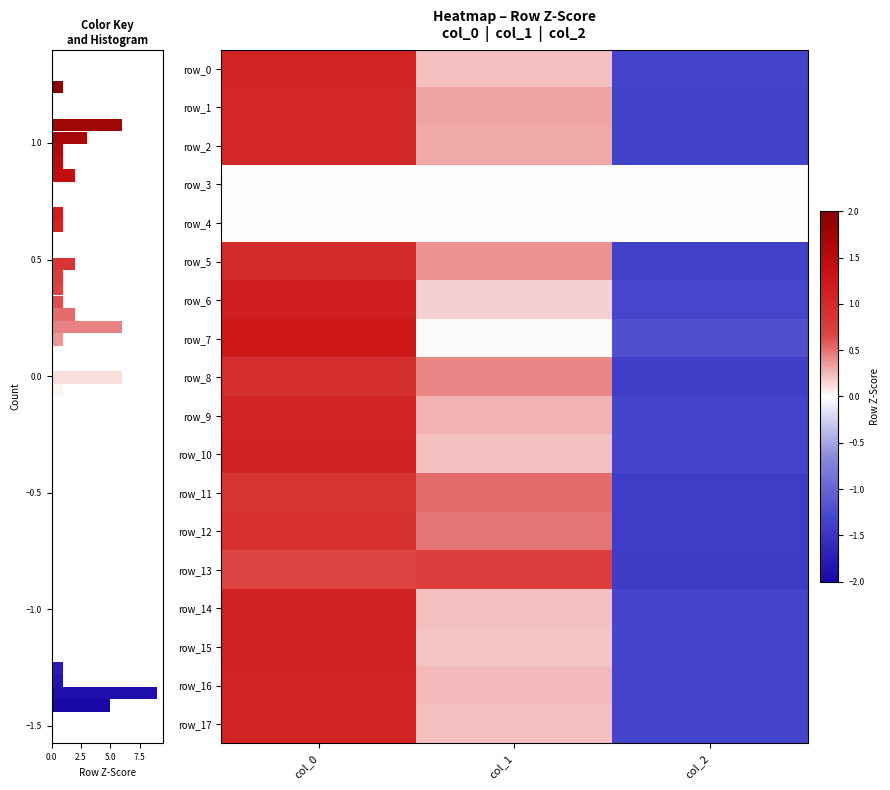

The value of row_5 at 5.0 is -0.9. True or false?

False